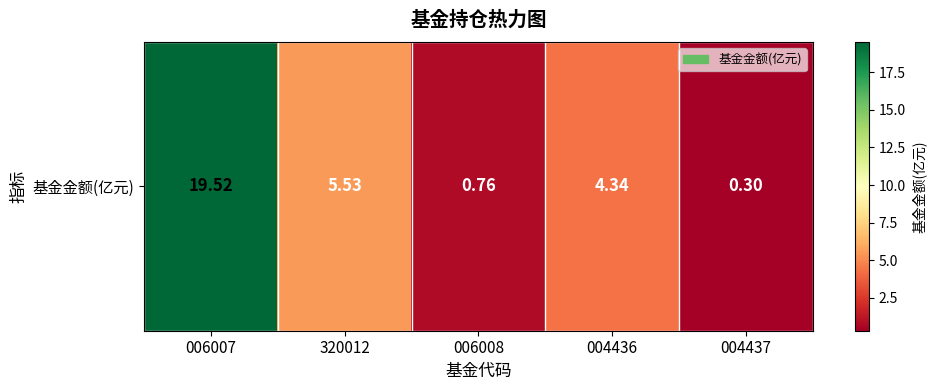

What is the sum of all values?

30.4